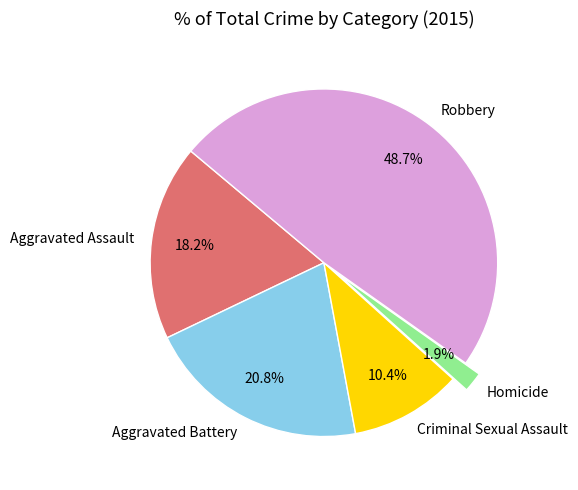

What is the smallest slice in the pie chart?

Homicide